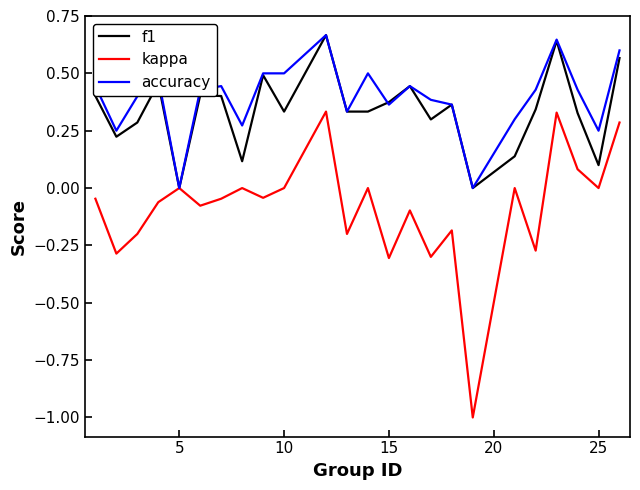

Which series has the widest spread of values?

kappa